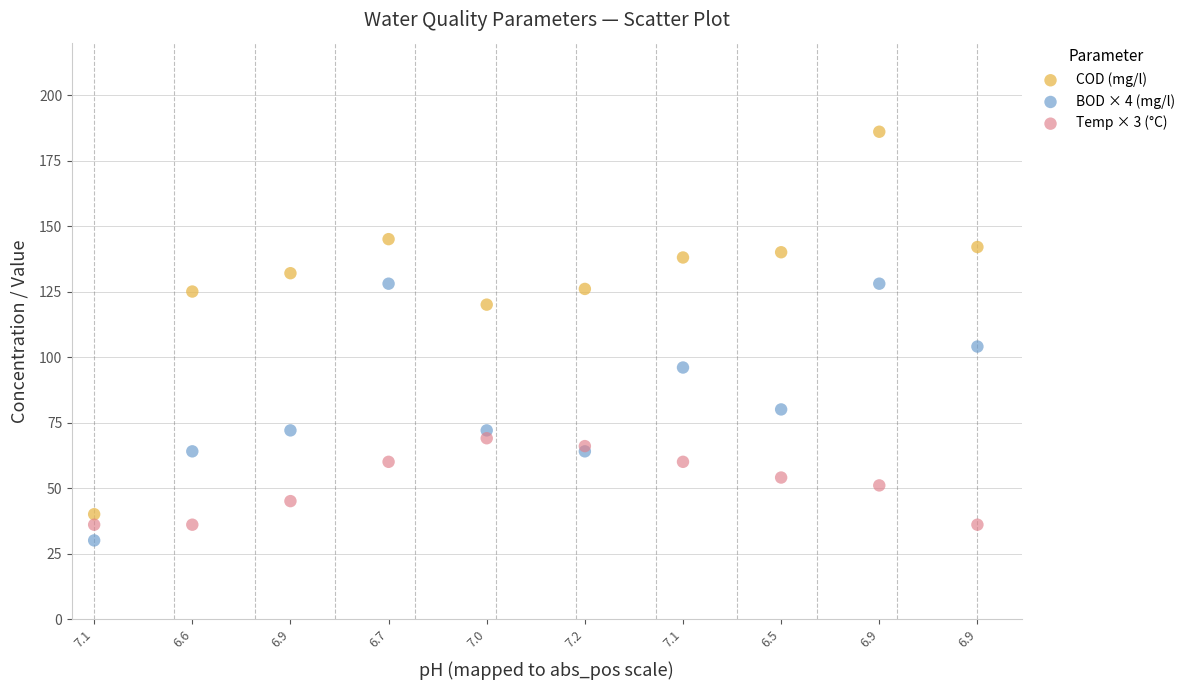

Across all series, what Y value is closest to 108?

104